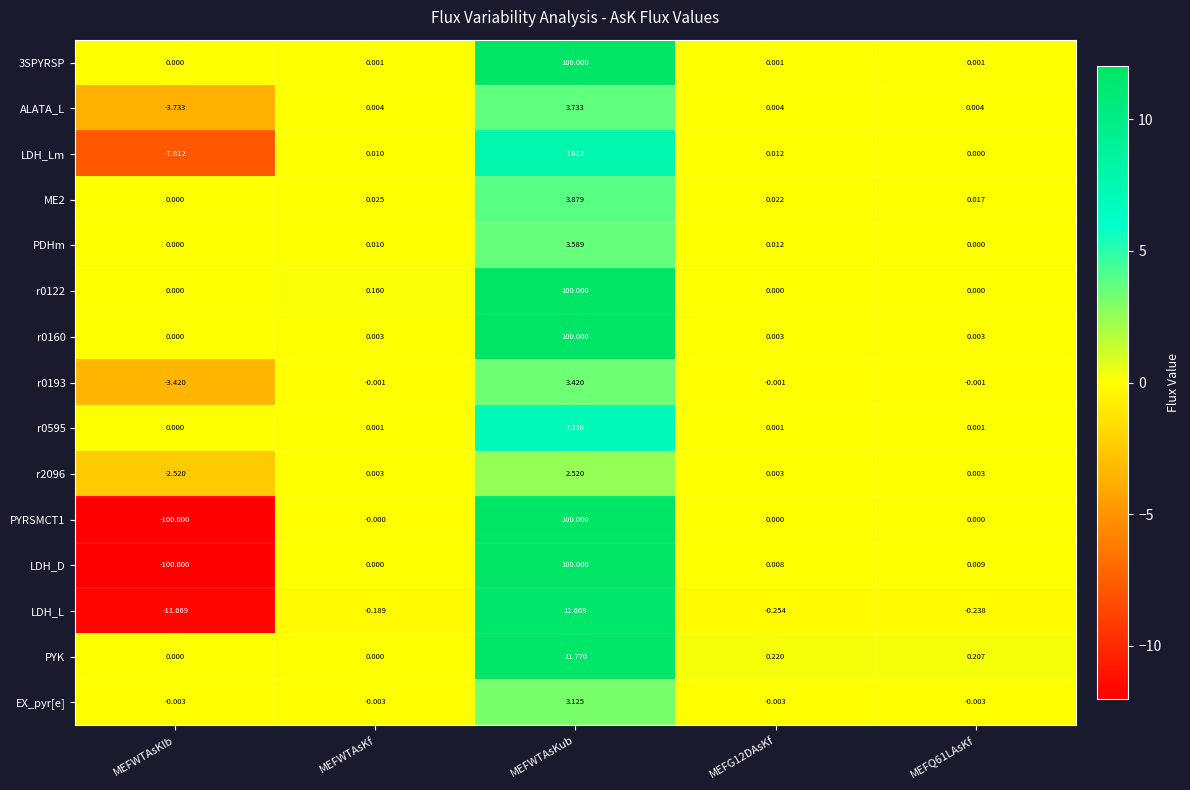

Between MEFWTAsKlb and MEFQ61LAsKf, which series saw the biggest shift?

LDH_D